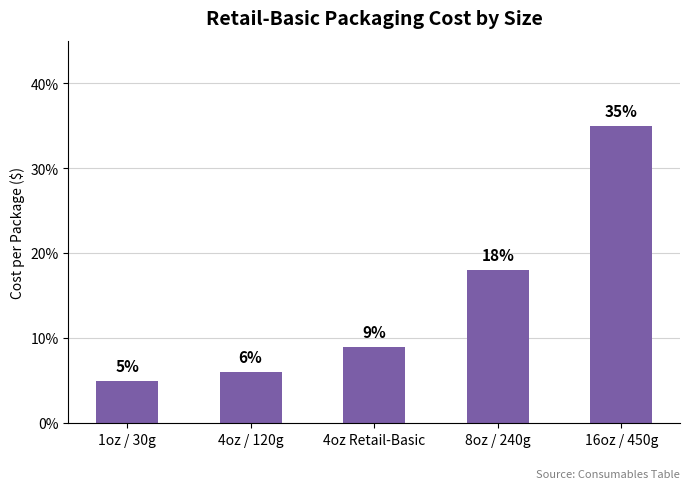

Are the bars horizontal?

No